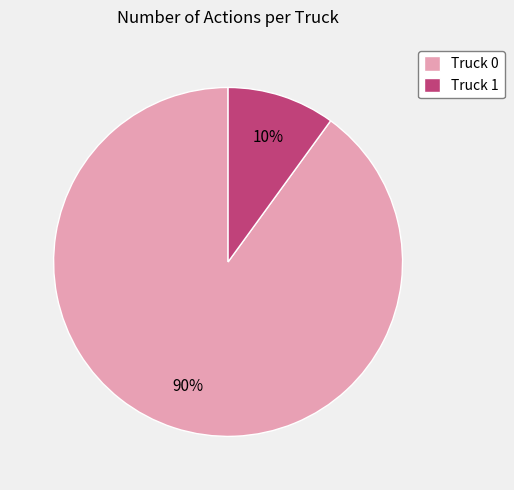

How many slices are in this pie chart?

2